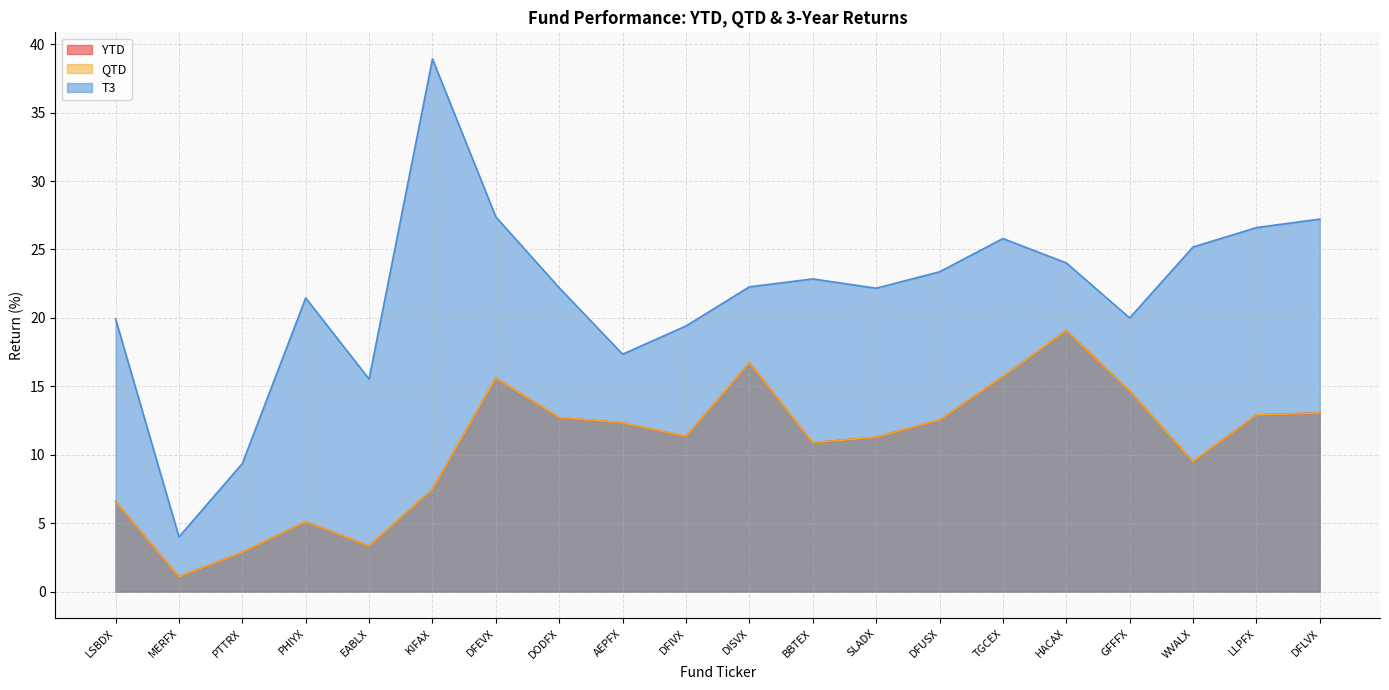

What is the maximum value for QTD?

19.1